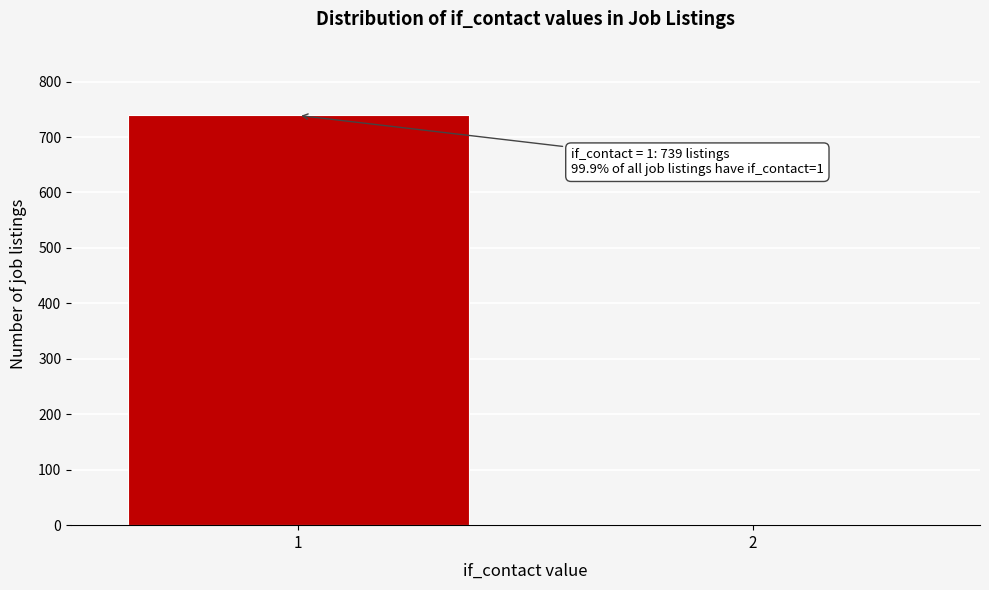

Reading left to right, extract all data points from this chart.

1=739	2=1